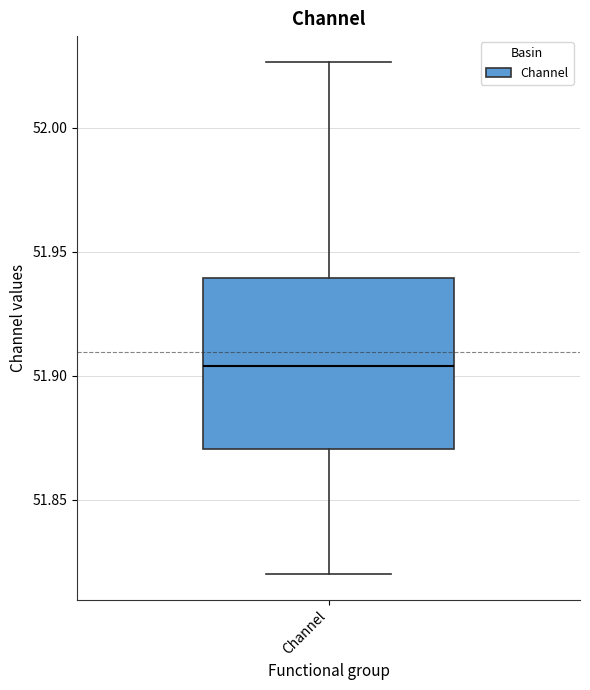

Read this box plot against the y-axis: the position of the median line, the range covered by the box, and the ends of both whiskers. The values are not printed on the chart, so give them approximately, as read against the axis.

median 51.905, box 51.870 to 51.940, whiskers 51.820 to 52.025